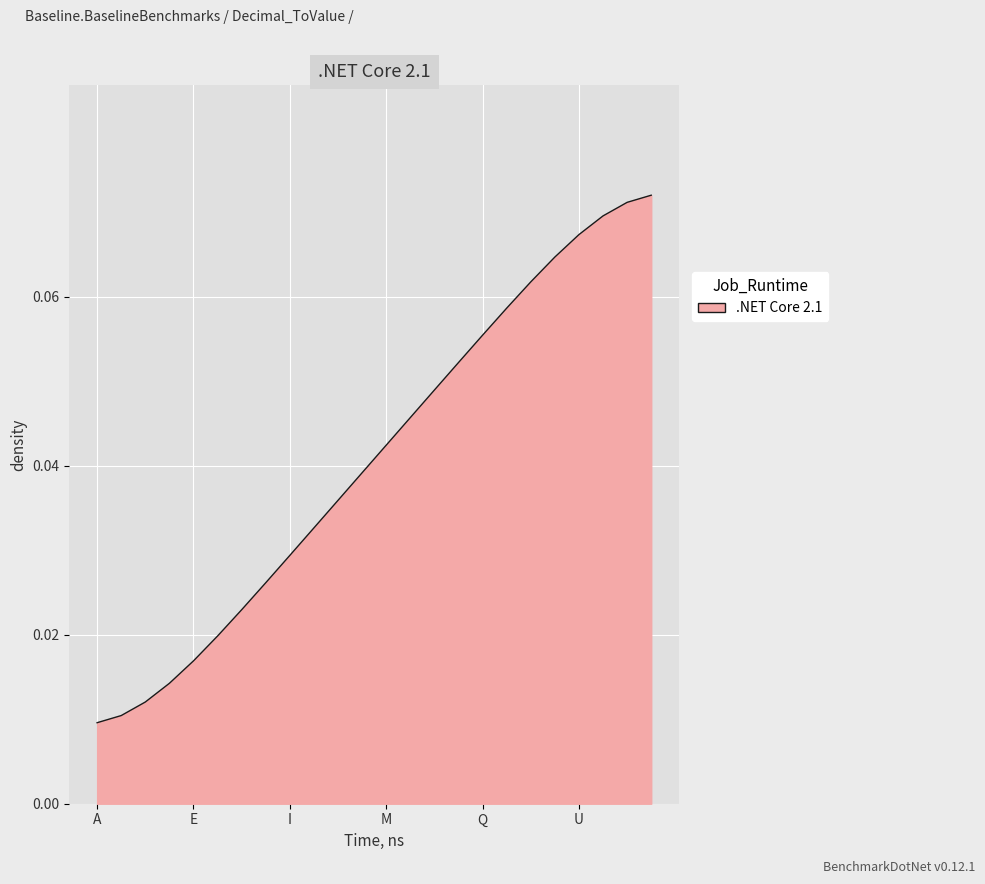

What is the label of the 13th point from the left?

M